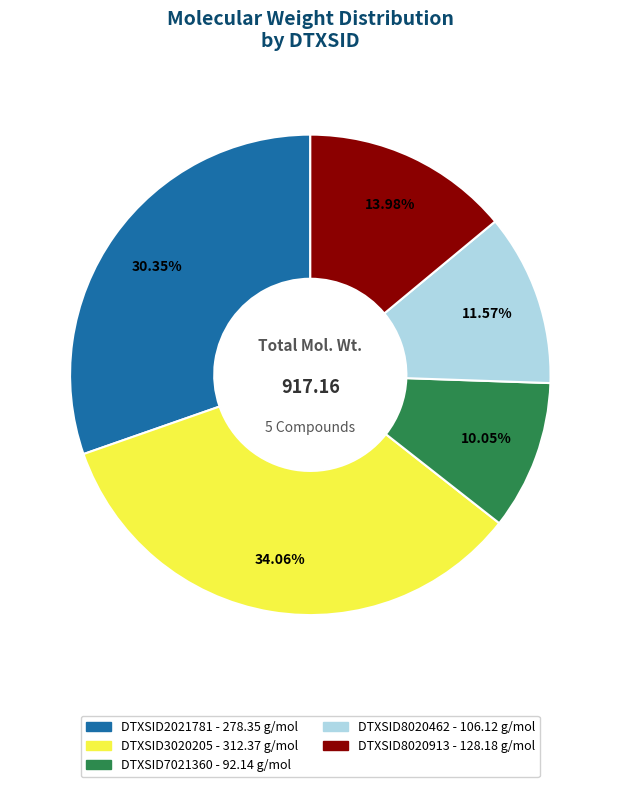

To the nearest percent, what is the combined percentage of DTXSID2021781 and DTXSID8020462?

42%